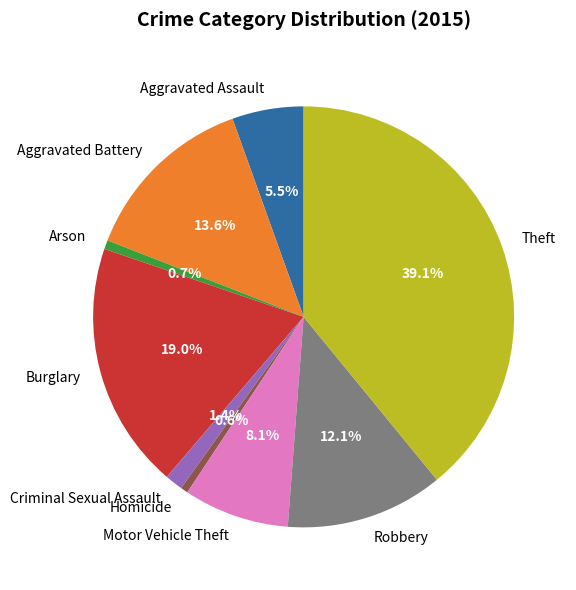

Count the number of slices in the pie.

9